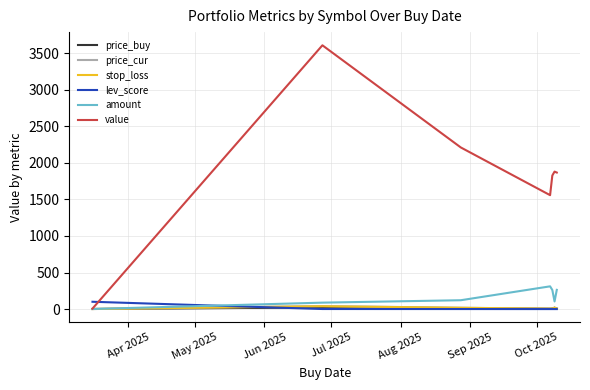

What are all the series names shown in the legend?

price_buy, price_cur, stop_loss, lev_score, amount, value